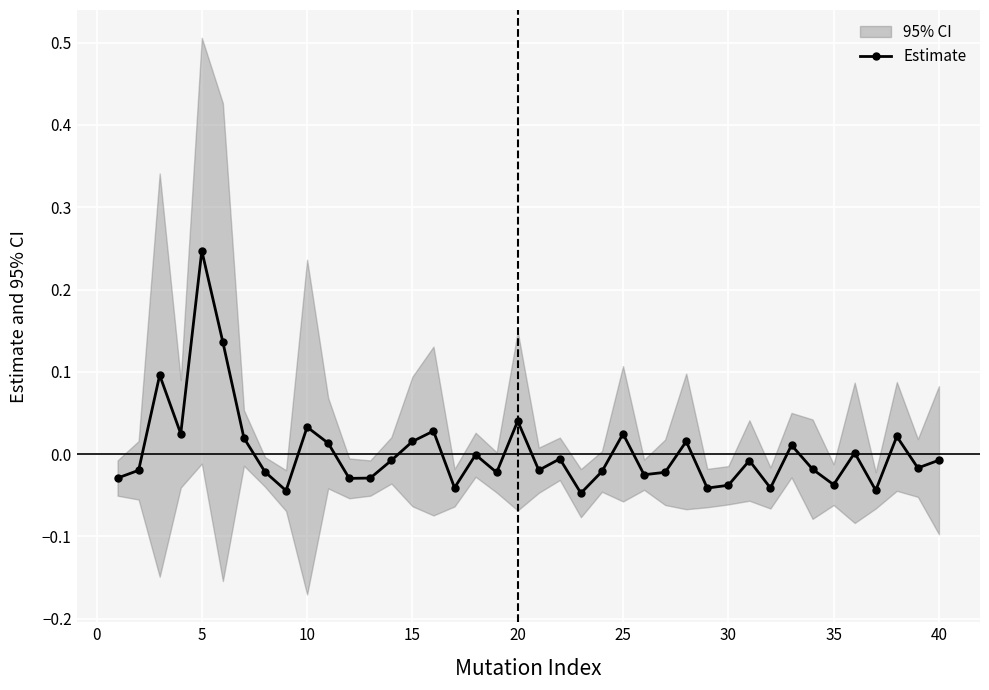

Which category has the highest value in the Estimate series?

5